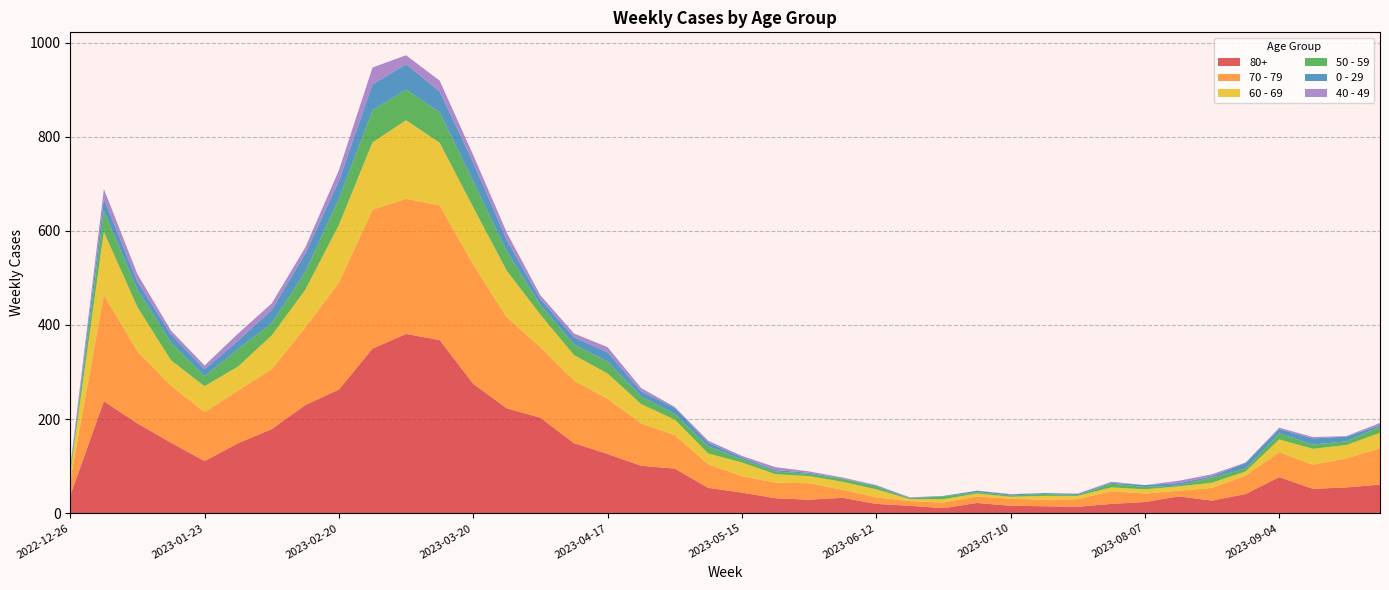

Reading left to right, extract all data points from this chart.

80+: 2022-12-26=38	2023-01-02=238	2023-01-09=191	2023-01-16=150	2023-01-23=111	2023-01-30=149	2023-02-06=179	2023-02-13=230	2023-02-20=263	2023-02-27=350	2023-03-06=381	2023-03-13=368	2023-03-20=275	2023-03-27=223	2023-04-03=203	2023-04-10=149	2023-04-17=126	2023-04-24=101	2023-05-01=95	2023-05-08=54	2023-05-15=44	2023-05-22=32	2023-05-29=29	2023-06-05=33	2023-06-12=20	2023-06-19=16	2023-06-26=11	2023-07-03=22	2023-07-10=16	2023-07-17=15	2023-07-24=14	2023-07-31=20	2023-08-07=24	2023-08-14=36	2023-08-21=27	2023-08-28=41	2023-09-04=77	2023-09-11=52	2023-09-18=55	2023-09-25=61
70 - 79: 2022-12-26=32	2023-01-02=226	2023-01-09=153	2023-01-16=121	2023-01-23=104	2023-01-30=112	2023-02-06=127	2023-02-13=165	2023-02-20=227	2023-02-27=295	2023-03-06=287	2023-03-13=286	2023-03-20=253	2023-03-27=193	2023-04-03=150	2023-04-10=133	2023-04-17=117	2023-04-24=90	2023-05-01=71	2023-05-08=50	2023-05-15=35	2023-05-22=33	2023-05-29=35	2023-06-05=17	2023-06-12=14	2023-06-19=10	2023-06-26=12	2023-07-03=14	2023-07-10=15	2023-07-17=14	2023-07-24=16	2023-07-31=27	2023-08-07=18	2023-08-14=12	2023-08-21=27	2023-08-28=39	2023-09-04=53	2023-09-11=51	2023-09-18=62	2023-09-25=77
60 - 69: 2022-12-26=16	2023-01-02=134	2023-01-09=94	2023-01-16=54	2023-01-23=55	2023-01-30=51	2023-02-06=72	2023-02-13=80	2023-02-20=123	2023-02-27=143	2023-03-06=167	2023-03-13=133	2023-03-20=122	2023-03-27=99	2023-04-03=69	2023-04-10=54	2023-04-17=54	2023-04-24=41	2023-05-01=33	2023-05-08=23	2023-05-15=29	2023-05-22=18	2023-05-29=15	2023-06-05=17	2023-06-12=17	2023-06-19=4	2023-06-26=7	2023-07-03=6	2023-07-10=4	2023-07-17=8	2023-07-24=7	2023-07-31=8	2023-08-07=9	2023-08-14=9	2023-08-21=11	2023-08-28=9	2023-09-04=27	2023-09-11=34	2023-09-18=28	2023-09-25=33
50 - 59: 2022-12-26=5	2023-01-02=44	2023-01-09=37	2023-01-16=38	2023-01-23=21	2023-01-30=37	2023-02-06=26	2023-02-13=38	2023-02-20=55	2023-02-27=68	2023-03-06=65	2023-03-13=65	2023-03-20=55	2023-03-27=41	2023-04-03=20	2023-04-10=23	2023-04-17=25	2023-04-24=16	2023-05-01=12	2023-05-08=15	2023-05-15=7	2023-05-22=6	2023-05-29=5	2023-06-05=6	2023-06-12=6	2023-06-19=2	2023-06-26=6	2023-07-03=3	2023-07-10=3	2023-07-17=4	2023-07-24=2	2023-07-31=8	2023-08-07=5	2023-08-14=2	2023-08-21=11	2023-08-28=6	2023-09-04=13	2023-09-11=9	2023-09-18=8	2023-09-25=13
0 - 29: 2022-12-26=4	2023-01-02=26	2023-01-09=17	2023-01-16=17	2023-01-23=15	2023-01-30=18	2023-02-06=28	2023-02-13=39	2023-02-20=38	2023-02-27=55	2023-03-06=54	2023-03-13=44	2023-03-20=40	2023-03-27=24	2023-04-03=13	2023-04-10=15	2023-04-17=20	2023-04-24=11	2023-05-01=13	2023-05-08=8	2023-05-15=4	2023-05-22=3	2023-05-29=2	2023-06-05=1	2023-06-12=2	2023-06-19=1	2023-06-26=1	2023-07-03=3	2023-07-10=2	2023-07-17=2	2023-07-24=2	2023-07-31=2	2023-08-07=4	2023-08-14=5	2023-08-21=3	2023-08-28=12	2023-09-04=9	2023-09-11=13	2023-09-18=10	2023-09-25=3
40 - 49: 2022-12-26=4	2023-01-02=21	2023-01-09=16	2023-01-16=8	2023-01-23=8	2023-01-30=15	2023-02-06=14	2023-02-13=13	2023-02-20=23	2023-02-27=36	2023-03-06=19	2023-03-13=23	2023-03-20=16	2023-03-27=16	2023-04-03=8	2023-04-10=8	2023-04-17=11	2023-04-24=7	2023-05-01=2	2023-05-08=4	2023-05-15=3	2023-05-22=6	2023-05-29=3	2023-06-05=2	2023-06-12=1	2023-06-19=1	2023-06-26=0	2023-07-03=0	2023-07-10=1	2023-07-17=0	2023-07-24=1	2023-07-31=2	2023-08-07=0	2023-08-14=5	2023-08-21=4	2023-08-28=1	2023-09-04=3	2023-09-11=3	2023-09-18=1	2023-09-25=5